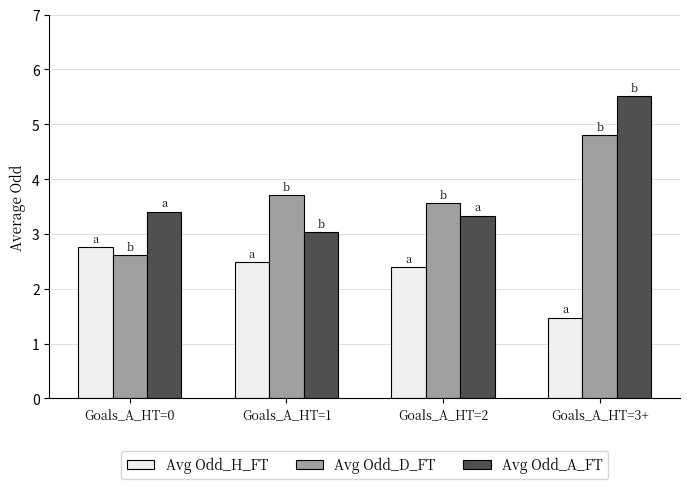

What is the lowest value of the Avg Odd_H_FT series?

1.5